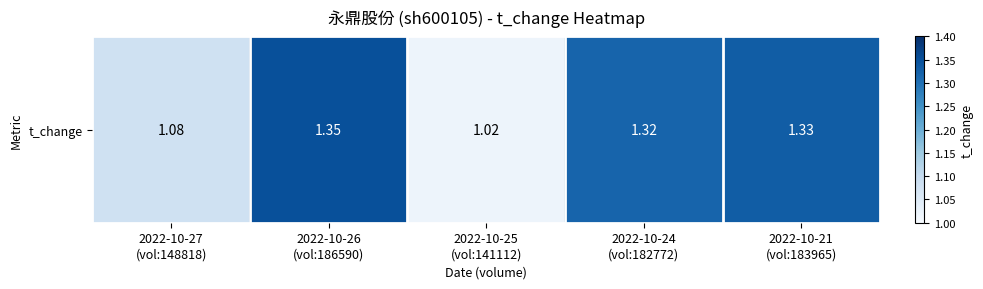

Which category has the lowest value across all series?

2022-10-25
(vol:141112)